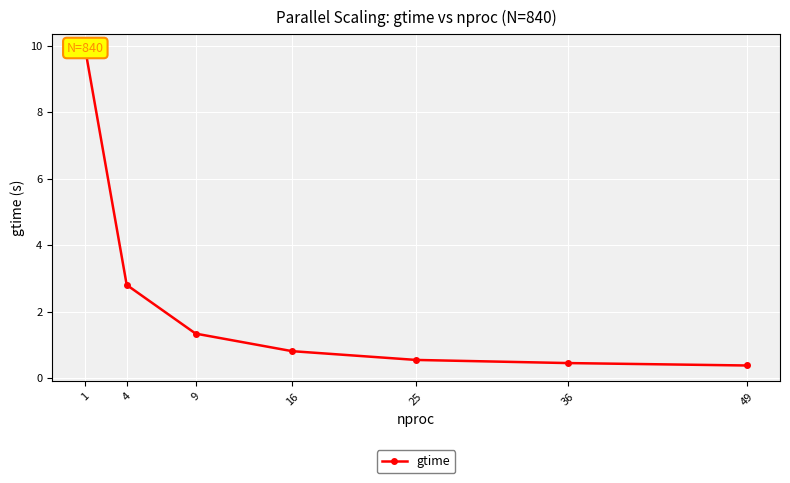

Rank the categories by value from lowest to highest.

49, 36, 25, 16, 9, 4, 1